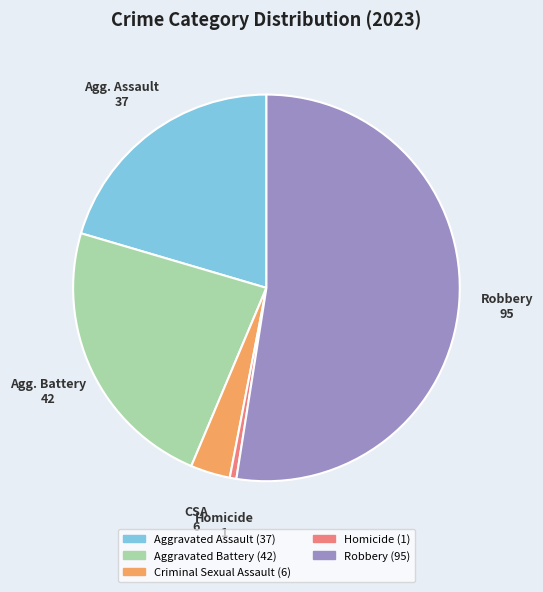

Is there a majority slice in this chart?

Yes